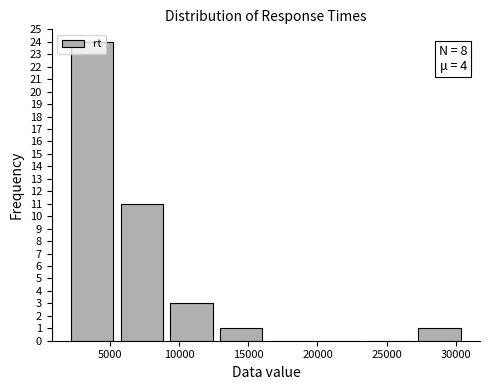

Which range on the x-axis has the tallest bar?

2000 to 5500